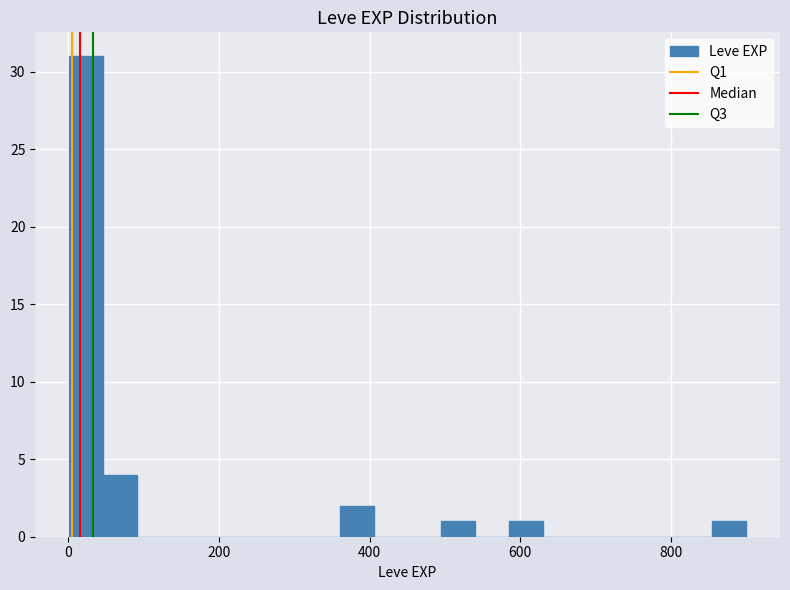

Around what value on the x-axis is the tallest bar? Give the approximate position of its centre, as read against the axis.

20